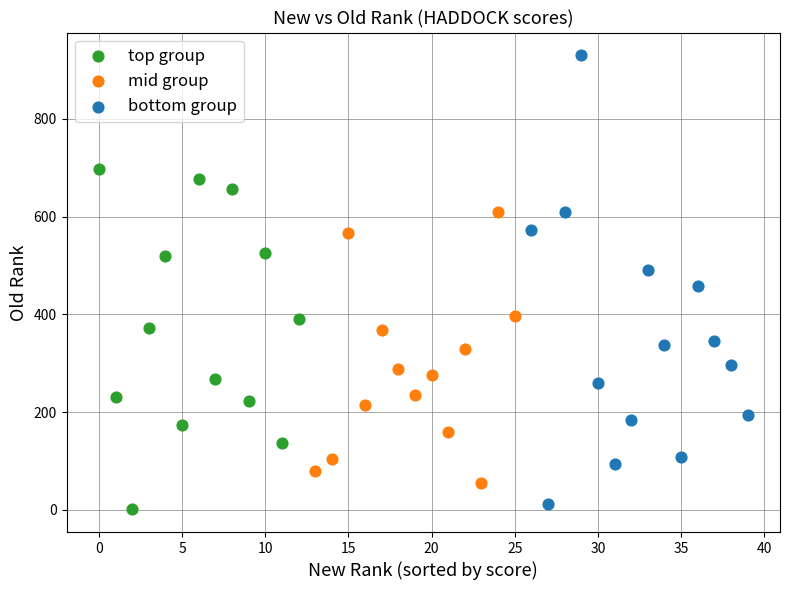

Which series has the widest spread of Y values?

bottom group